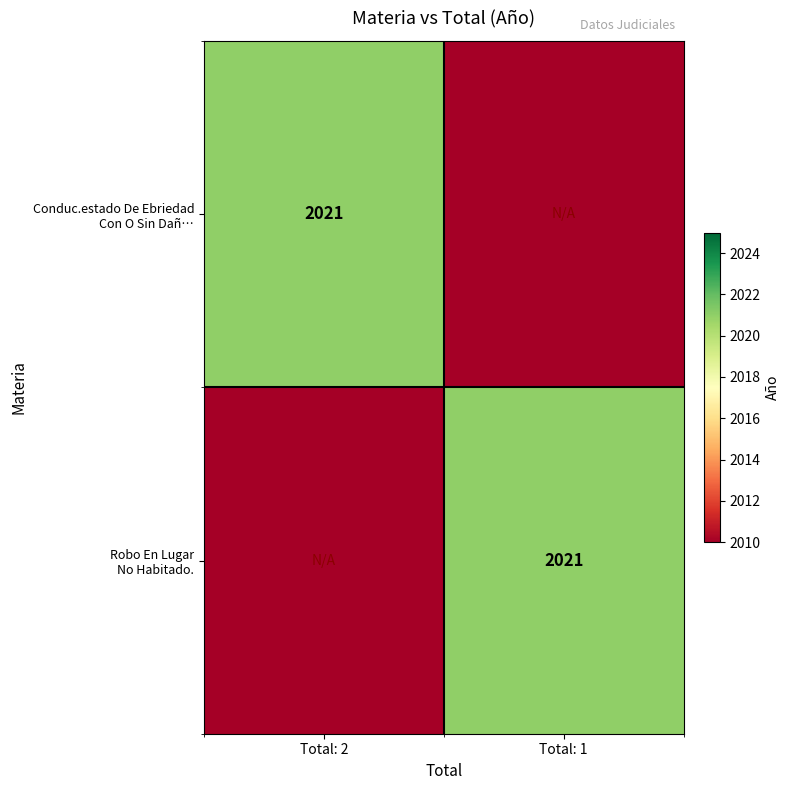

At which label does Conduc.estado De Ebriedad Con O Sin Dañ… reach its peak?

Total: 2